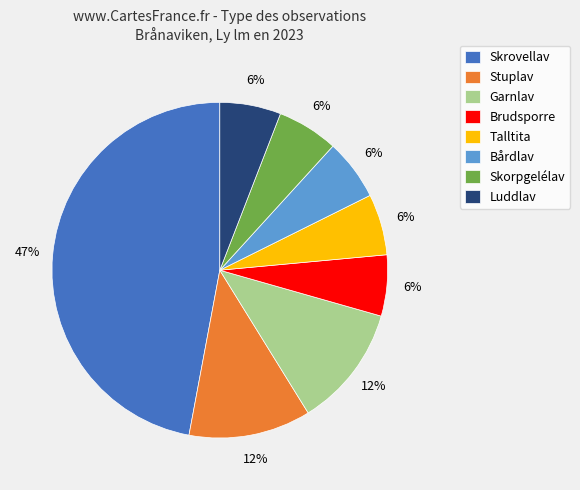

To the nearest percent, what is the average slice percentage?

12%